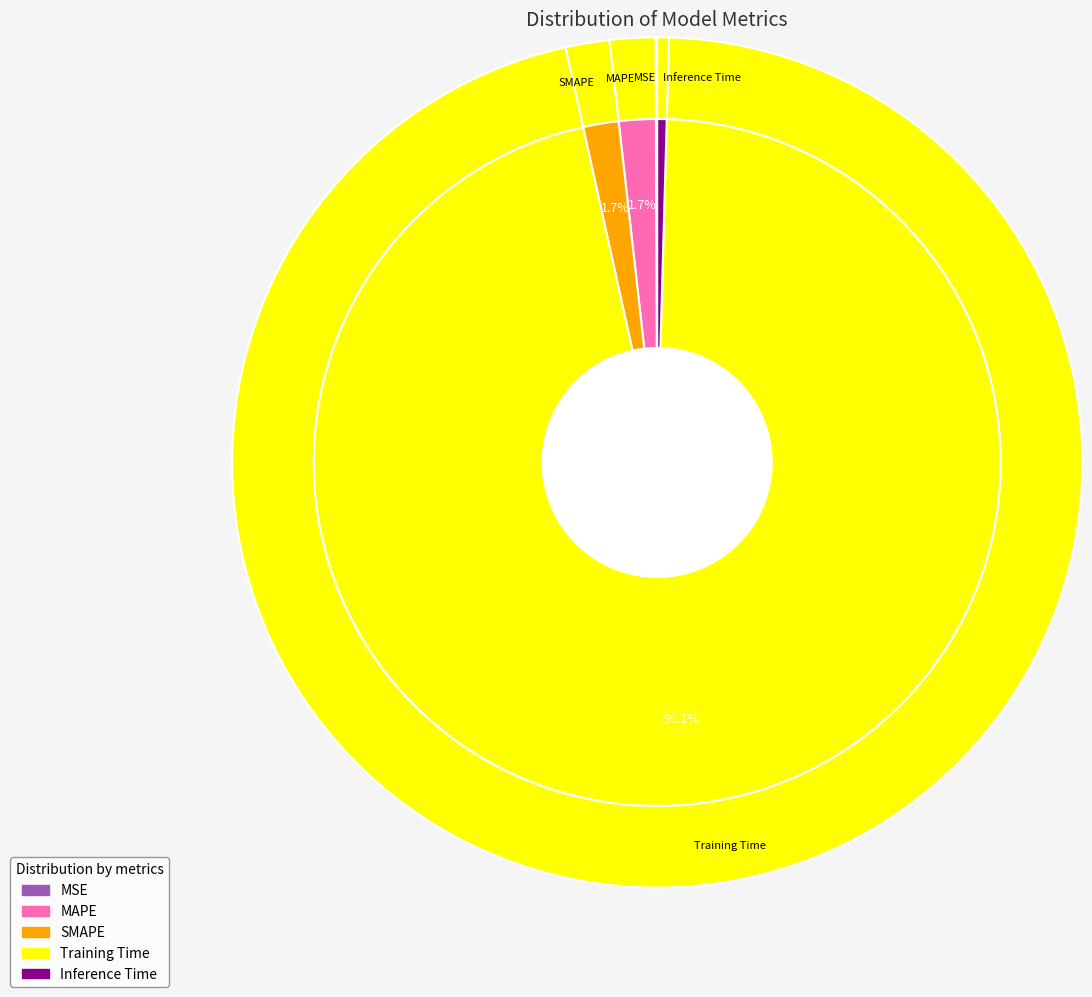

How many segments does this pie chart have?

5